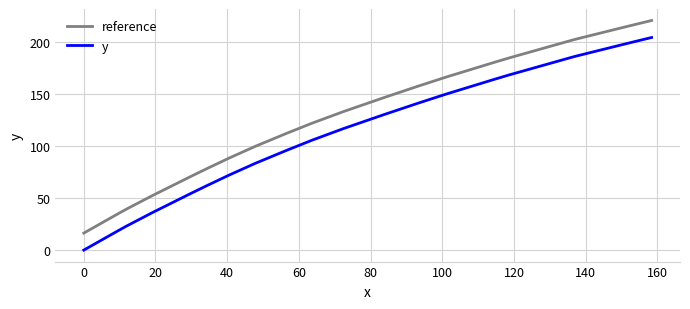

What is the maximum value for y?

204.8